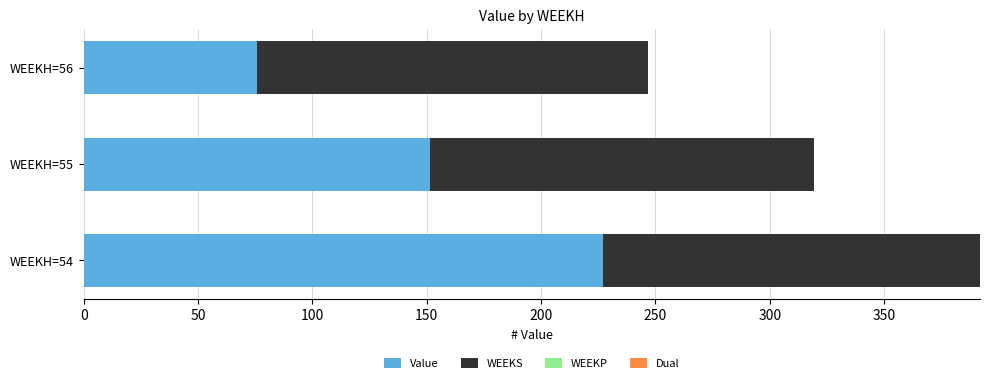

Rank the categories by Value value from lowest to highest.

WEEKH=56, WEEKH=55, WEEKH=54